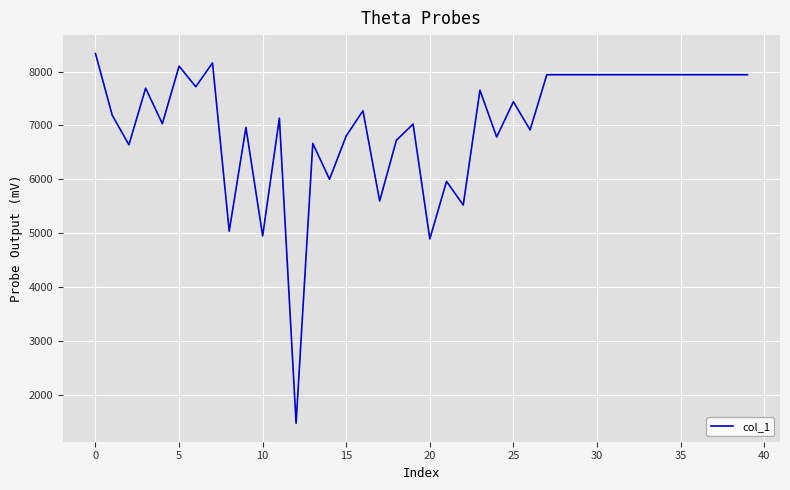

What is the average value?

7023